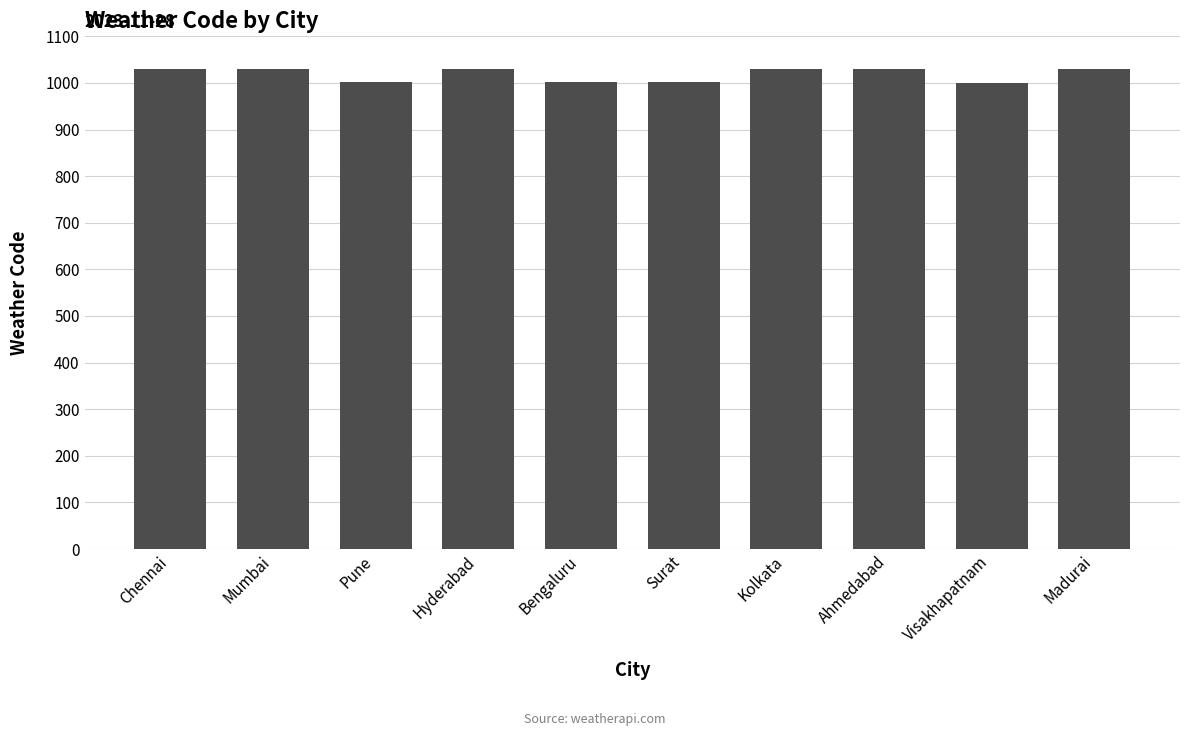

What is the value of the 9th bar from the left?

1000